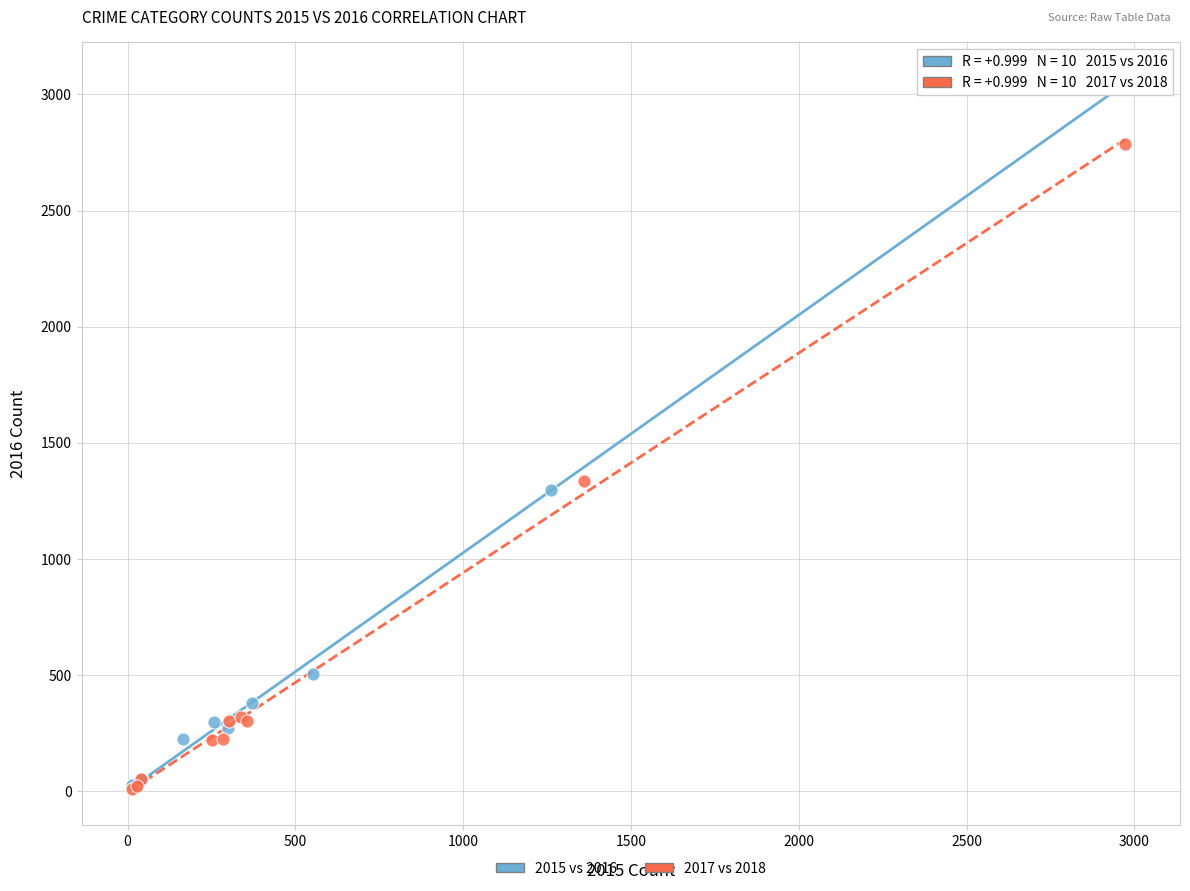

Which series contains the highest Y value?

2015 vs 2016